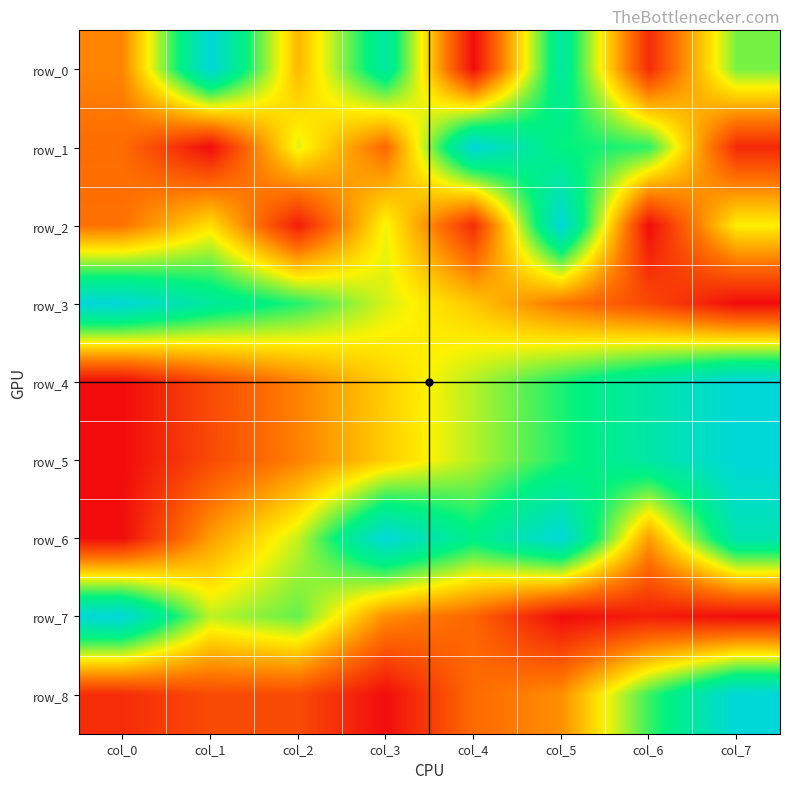

Rank the categories by row_4 value from lowest to highest.

col_0, col_1, col_2, col_3, col_4, col_5, col_6, col_7